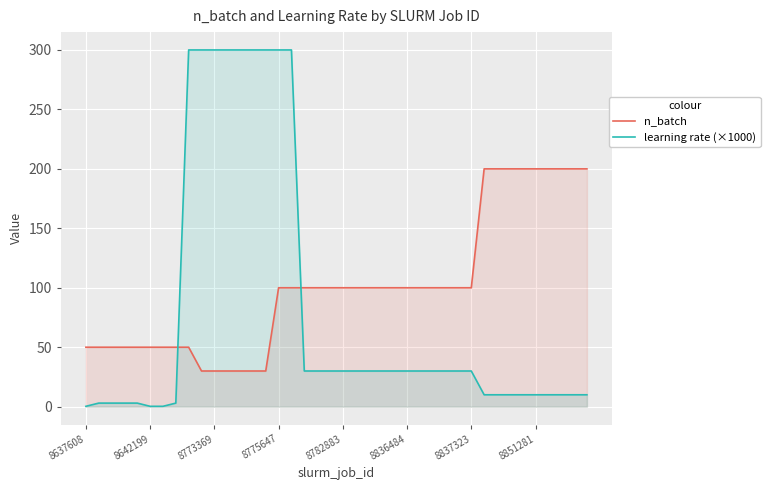

What is the difference between the maximum and minimum values in the n_batch series?

170.0